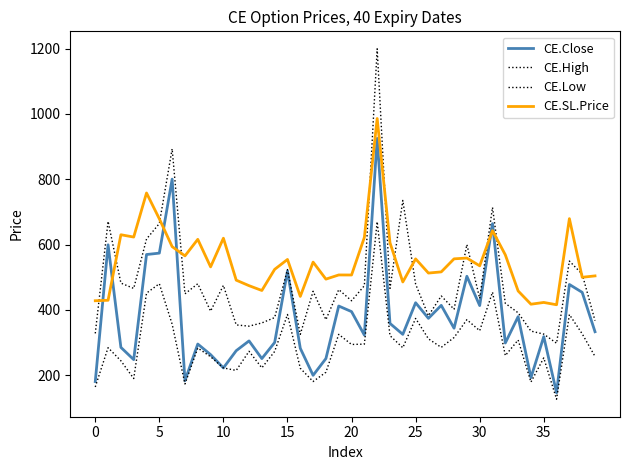

At which label is CE.SL.Price closest to 700?

37